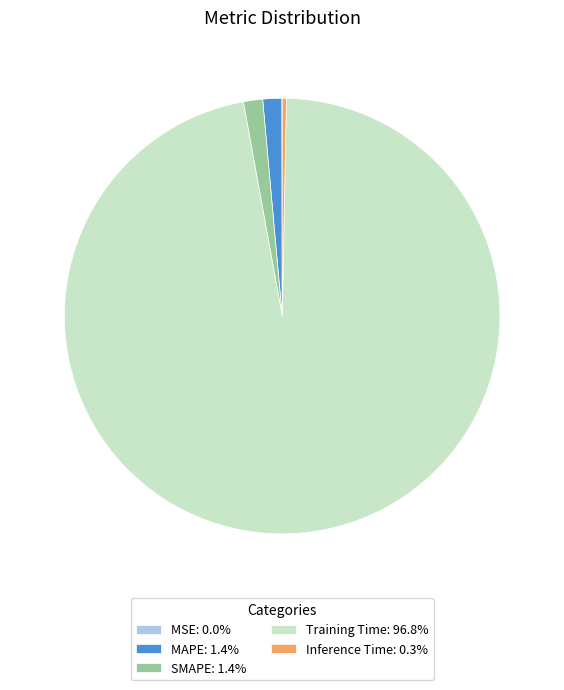

Does Training Time: 96.8% account for over 50% of the chart?

Yes